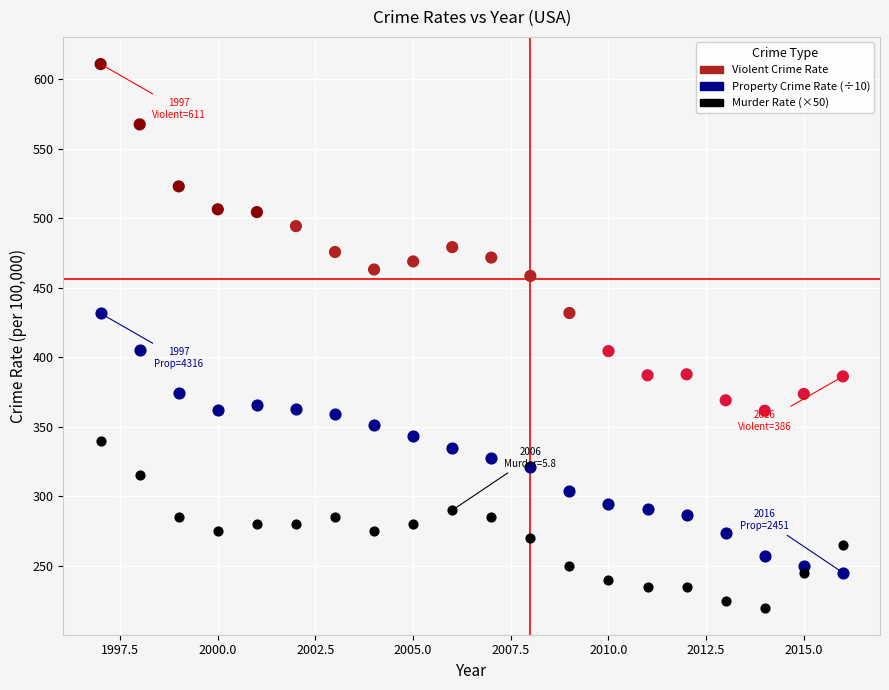

Across all data points, what is the range of Y values (max minus min)?

391.0